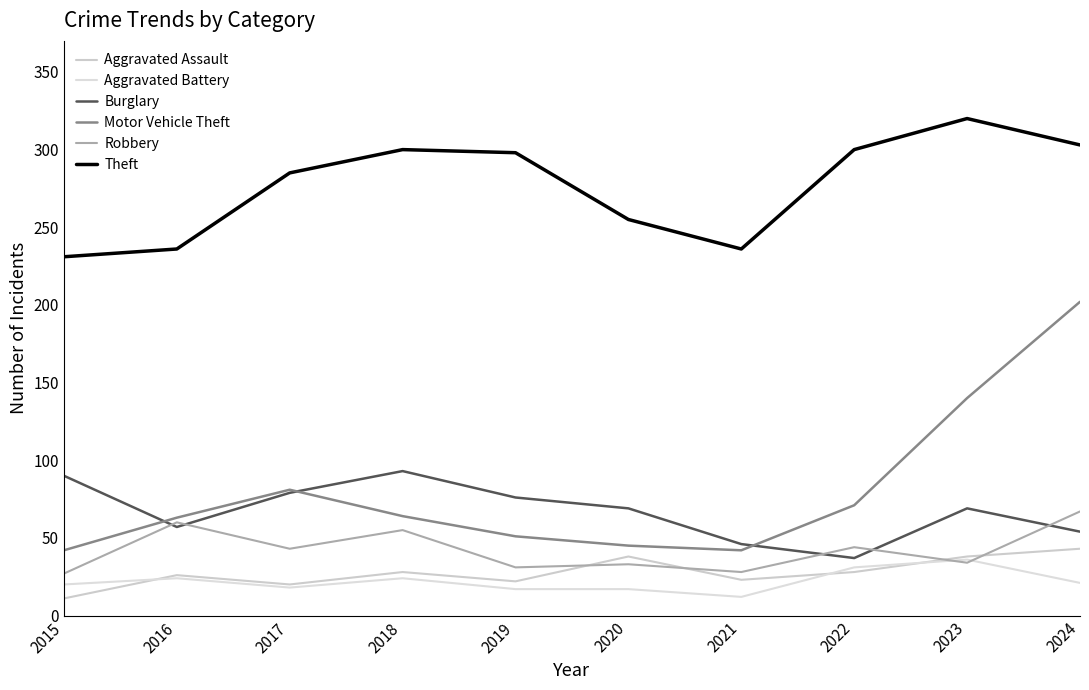

What are all the series names shown in the legend?

Aggravated Assault, Aggravated Battery, Burglary, Motor Vehicle Theft, Robbery, Theft